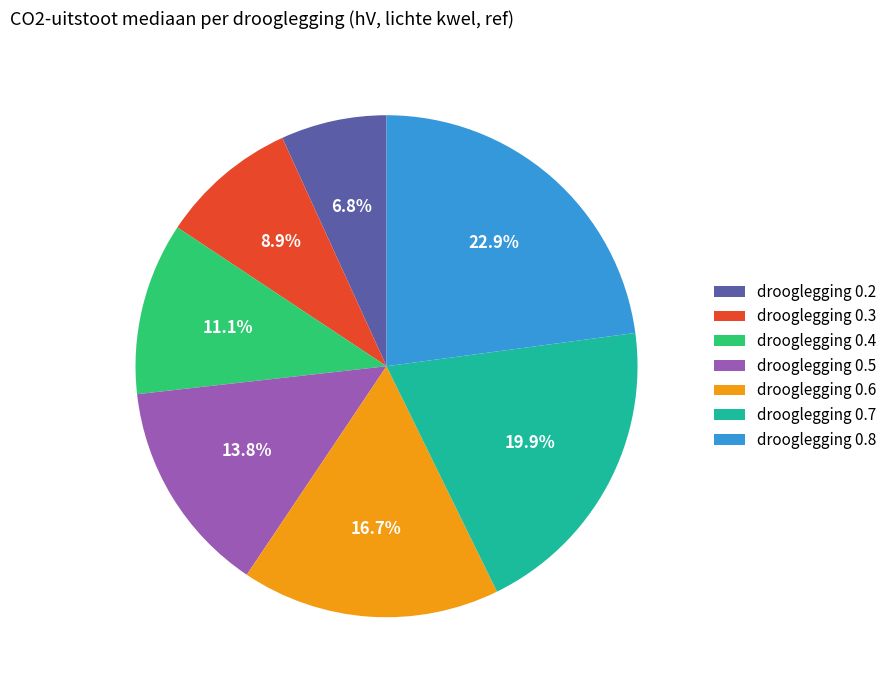

Does drooglegging 0.8 account for over 50% of the chart?

No